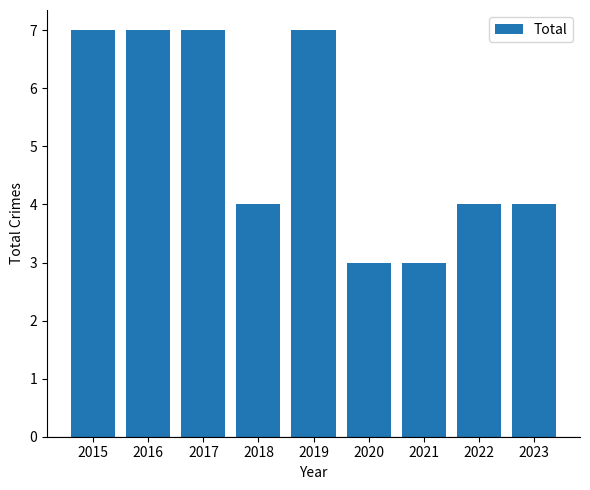

What value does the data have at 2022?

4